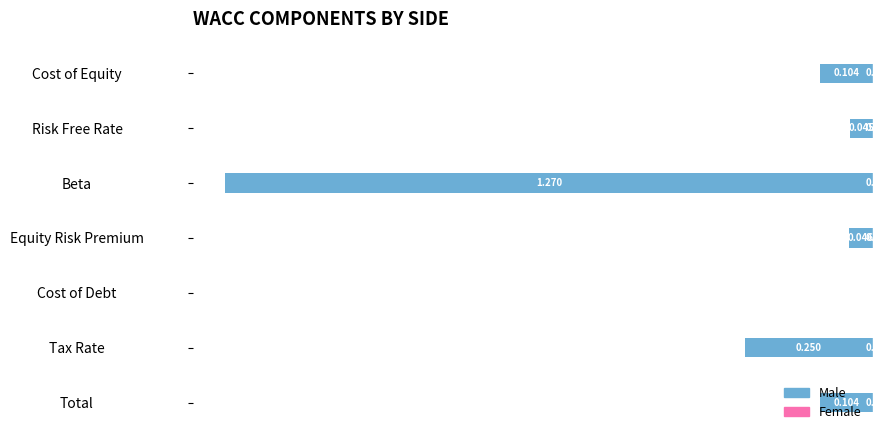

Where is the data nearest to the value 0?

Cost of Debt